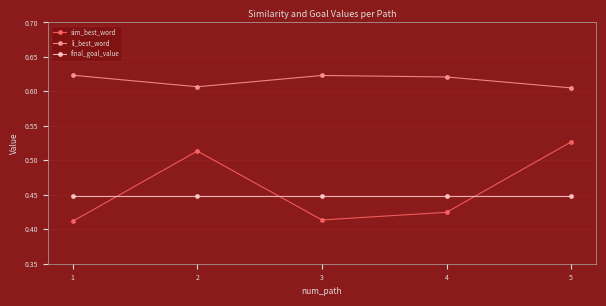

How many times do final_goal_value and sim_best_word cross each other?

3